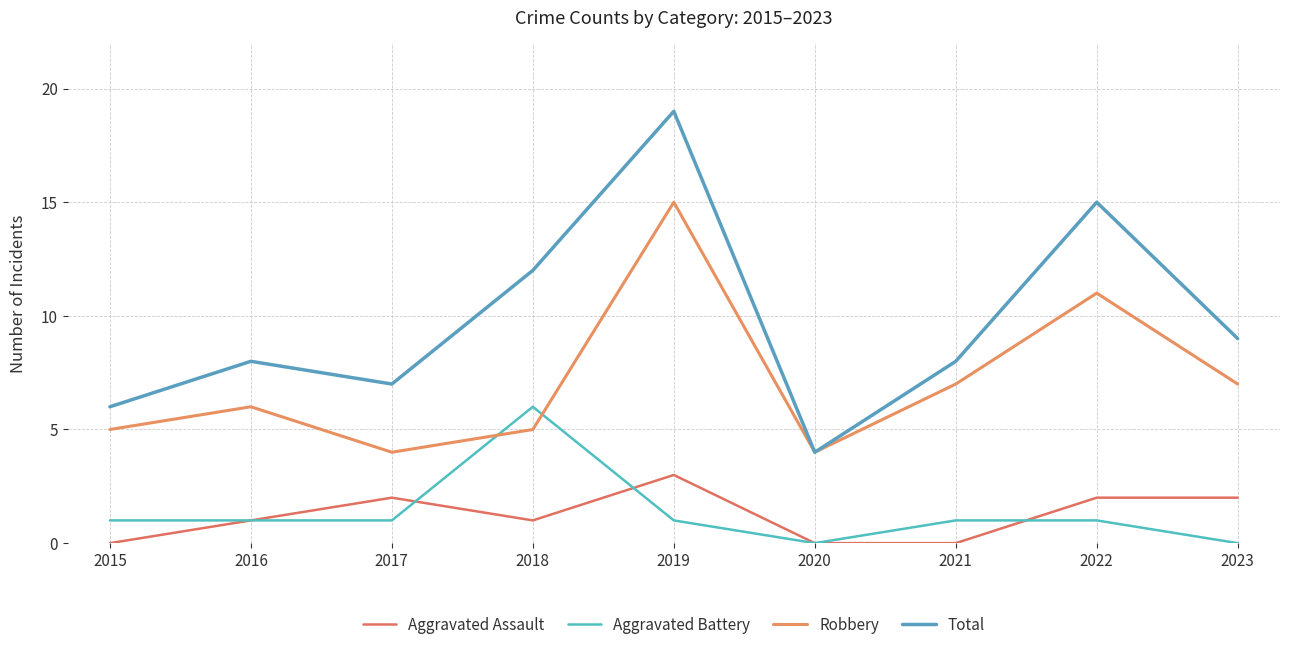

Does the chart have visible grid lines?

Yes